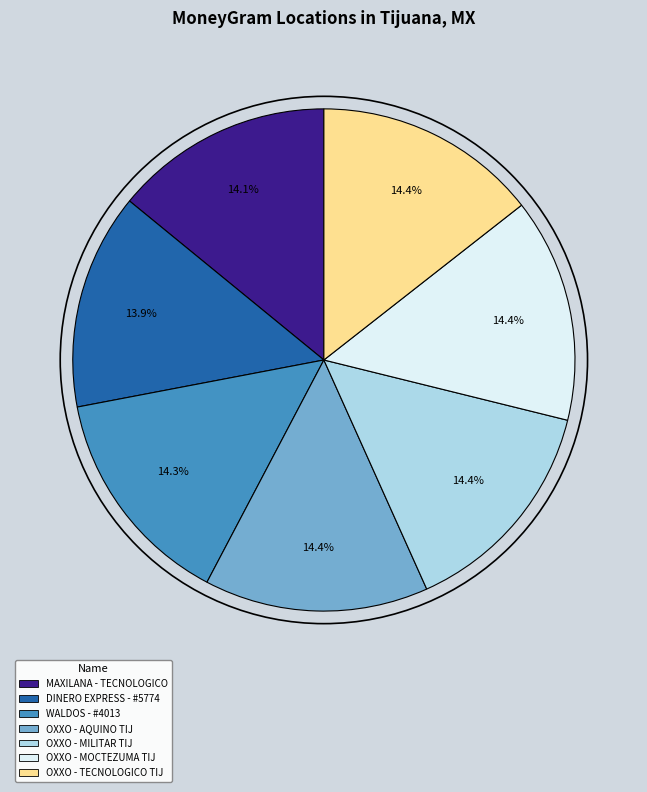

Is there any slice that represents more than half of the pie?

No